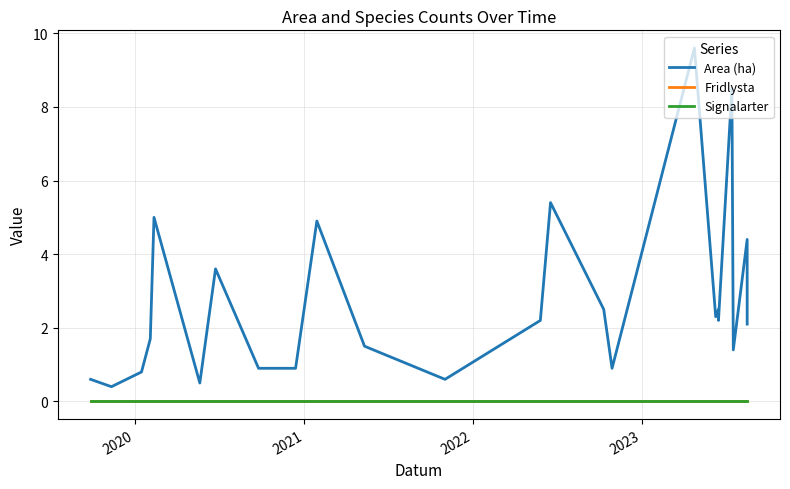

How many categories are shown in the chart?

24